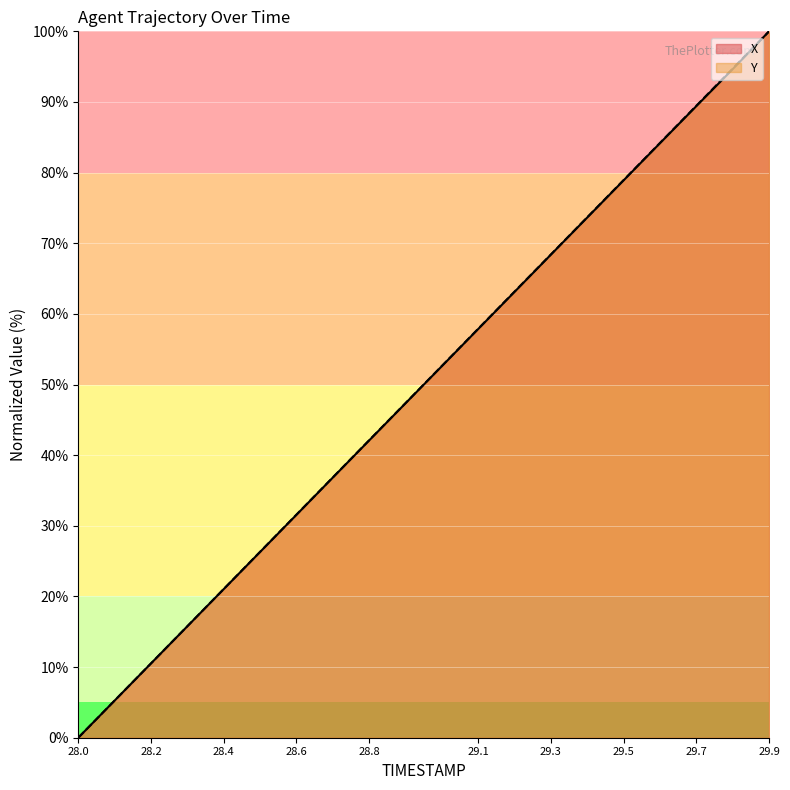

Which label corresponds to the smallest value in the chart?

28.0